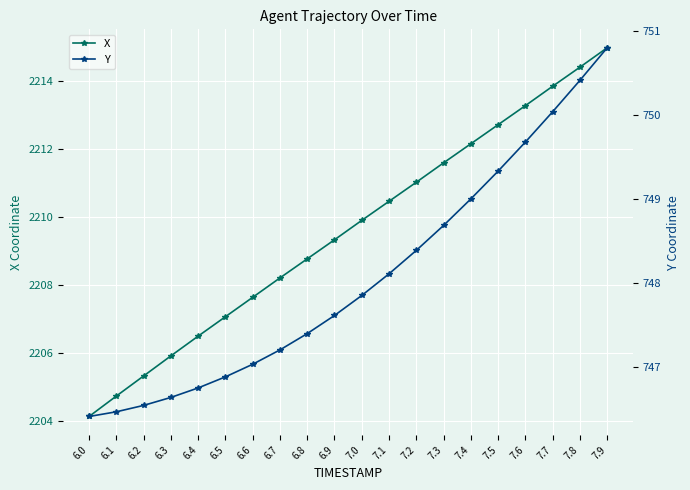

What is the maximum value for Y?

750.8